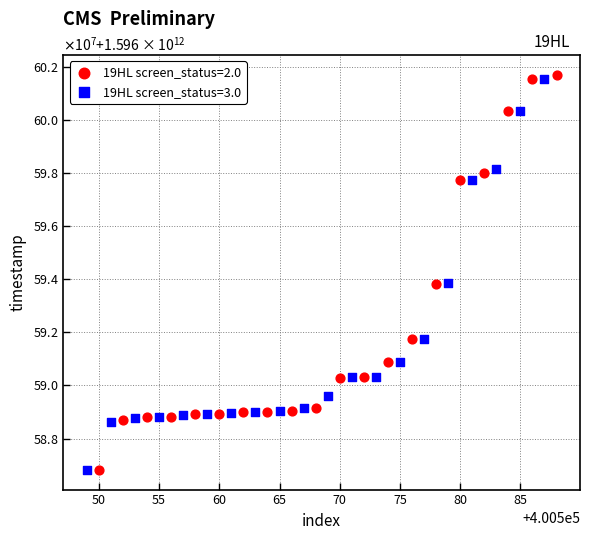

Which series reaches the maximum Y coordinate?

19HL screen_status=2.0